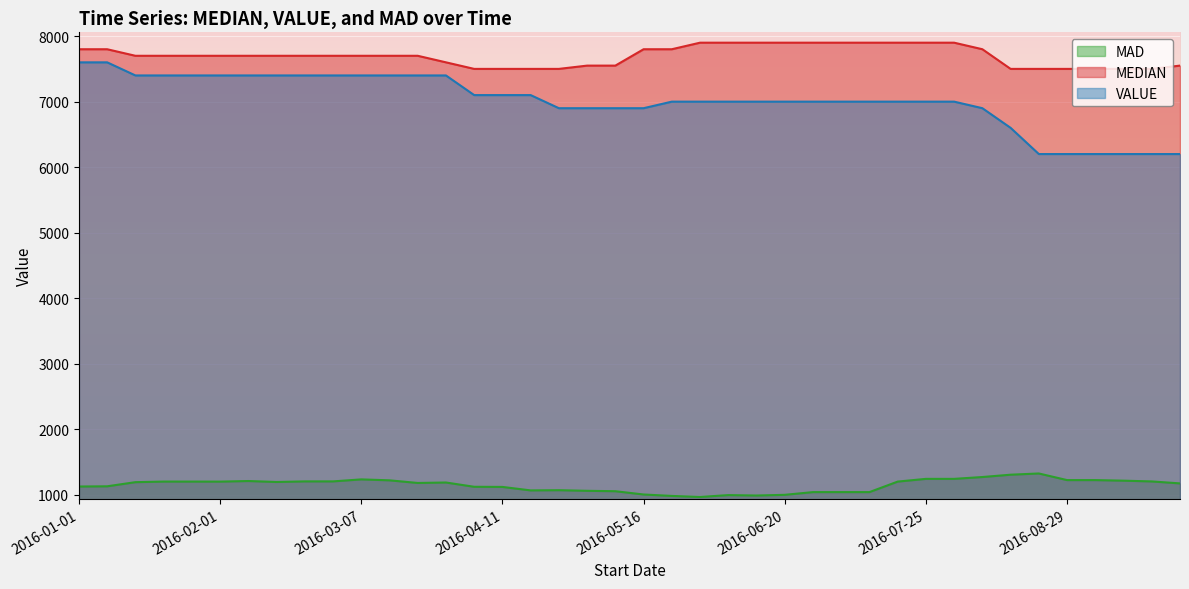

The MAD series shows 1191.3 at 2016-01-15. True or false?

True